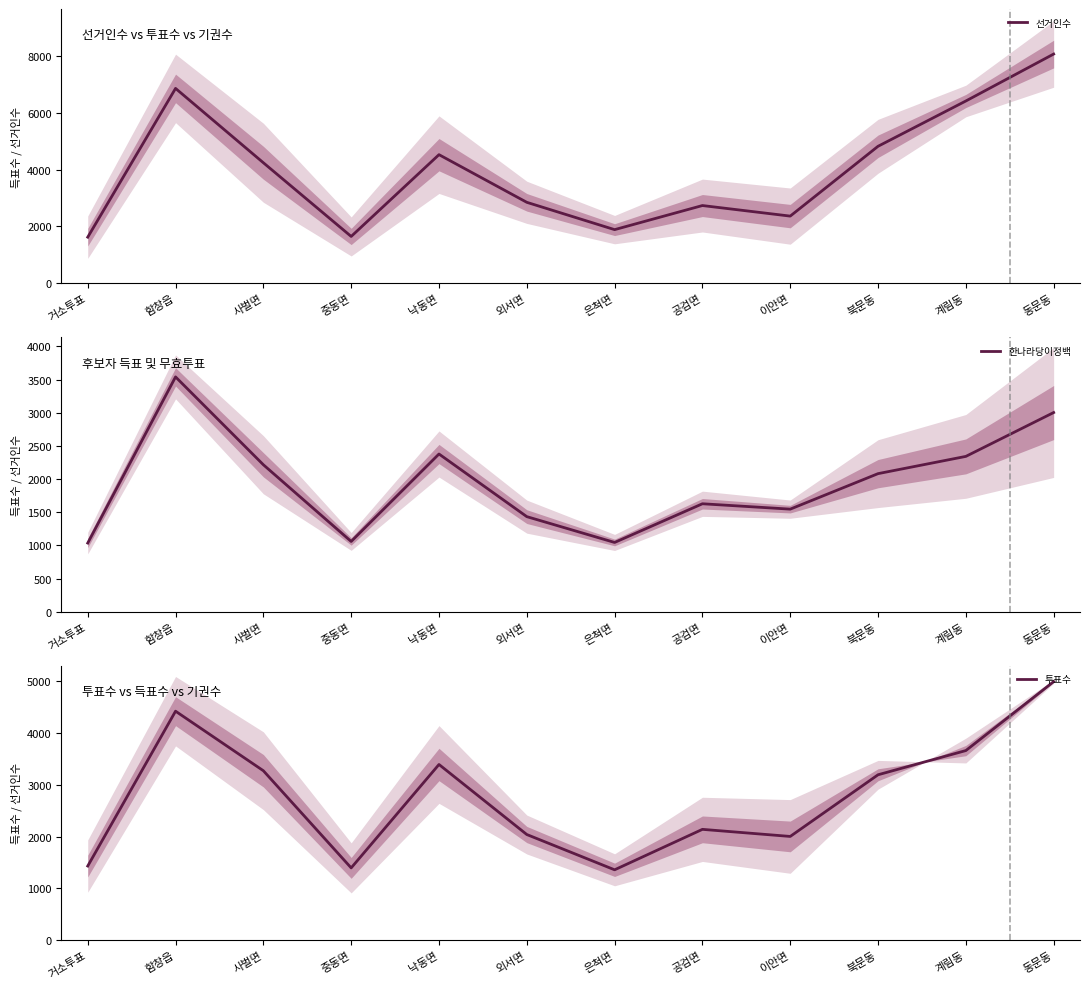

How many lines are shown in the chart?

3